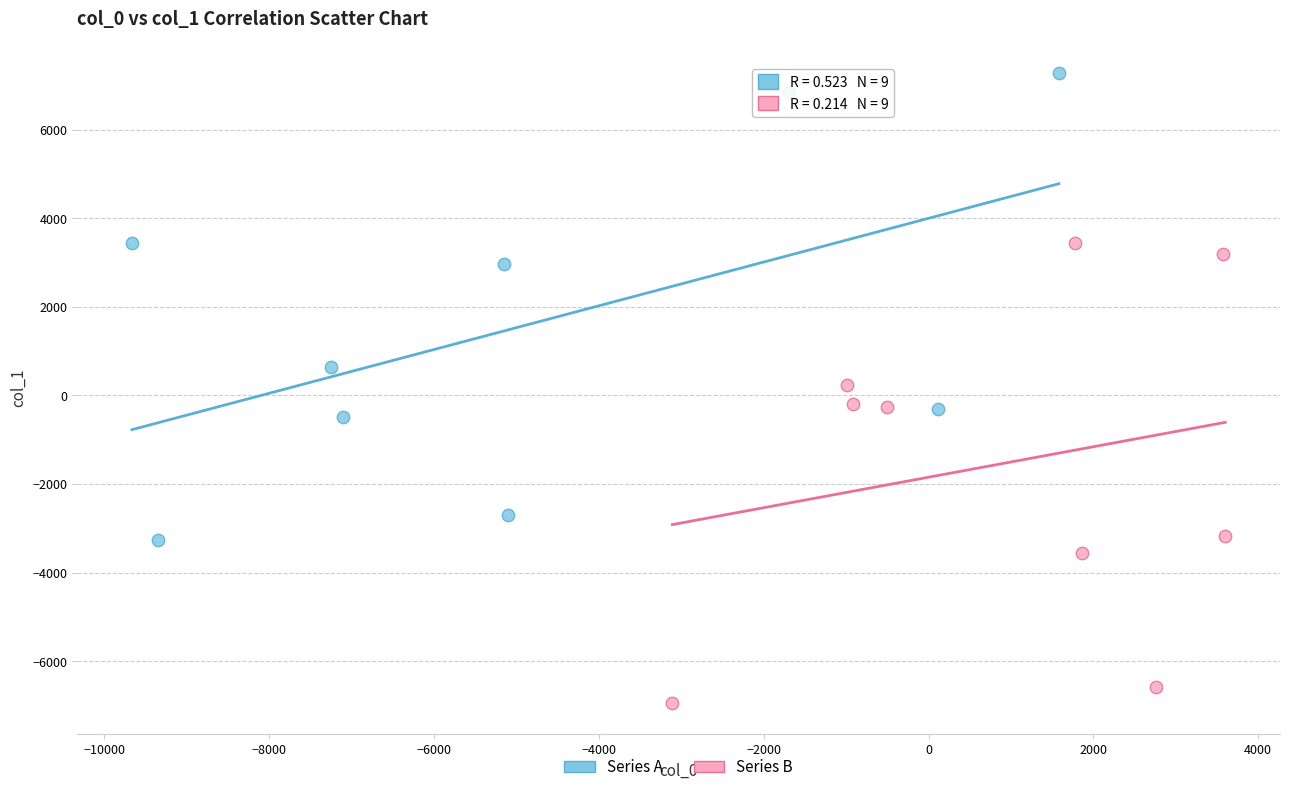

Which series has the widest spread of Y values?

Series A